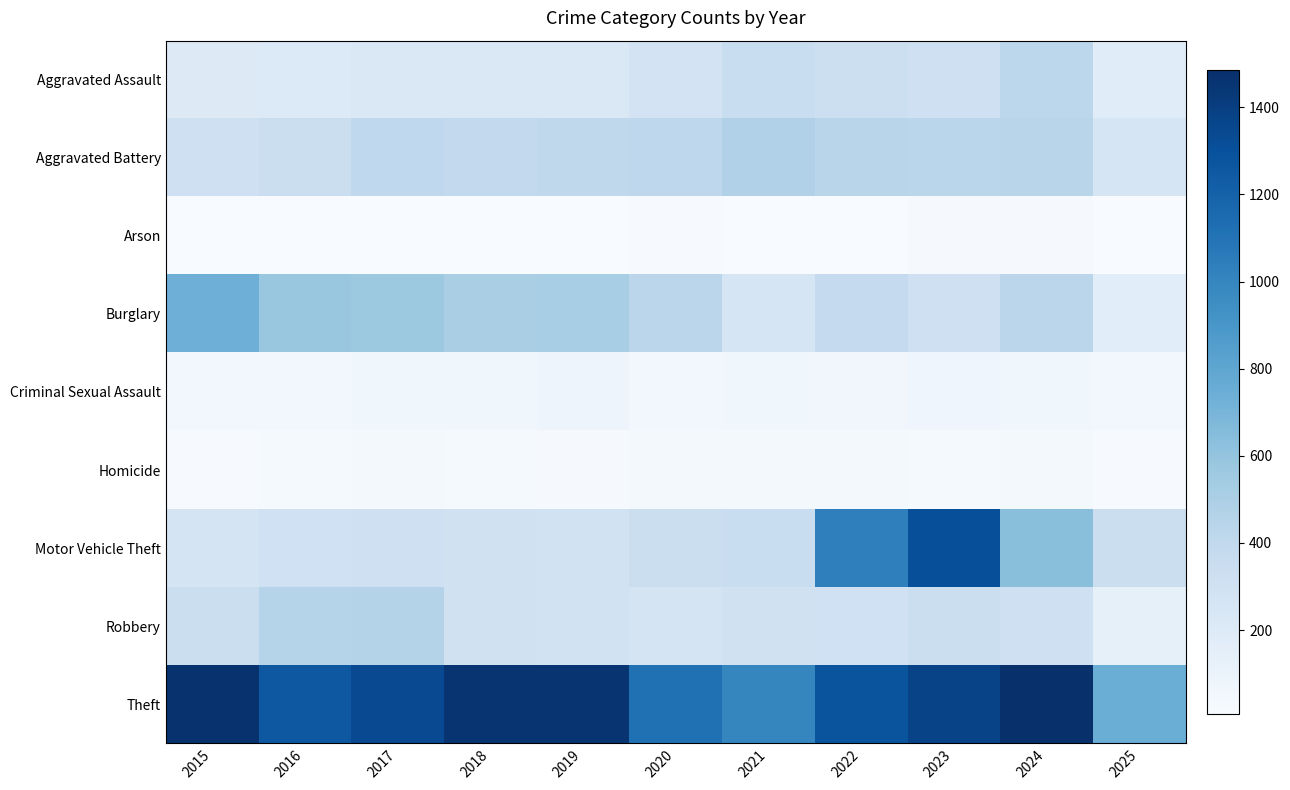

Which series has the largest range (max minus min)?

Motor Vehicle Theft